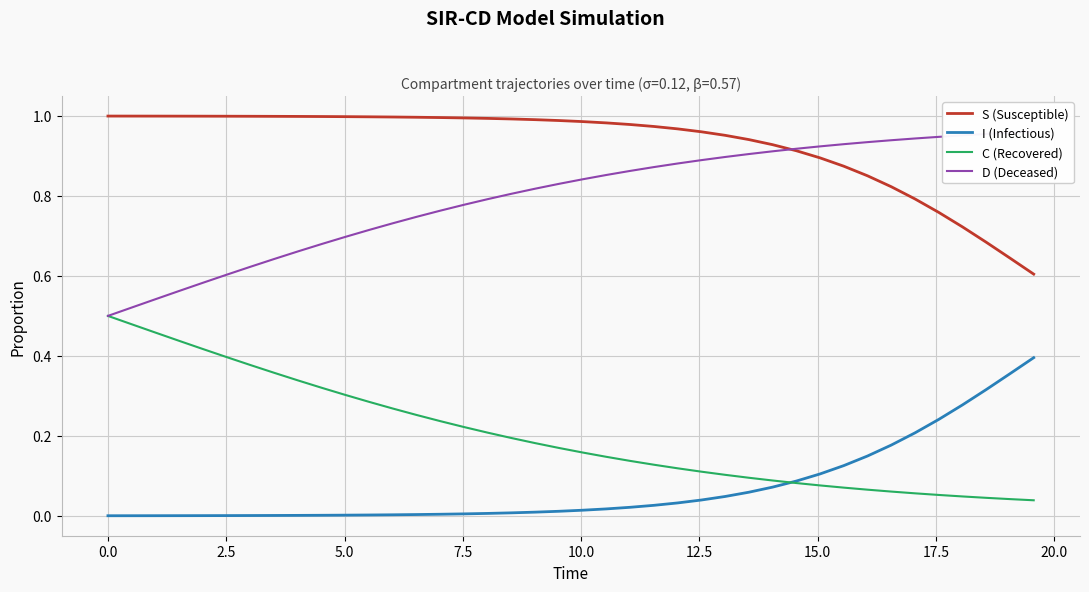

True or false: S (Susceptible) has more than 2 interior local peaks.

False